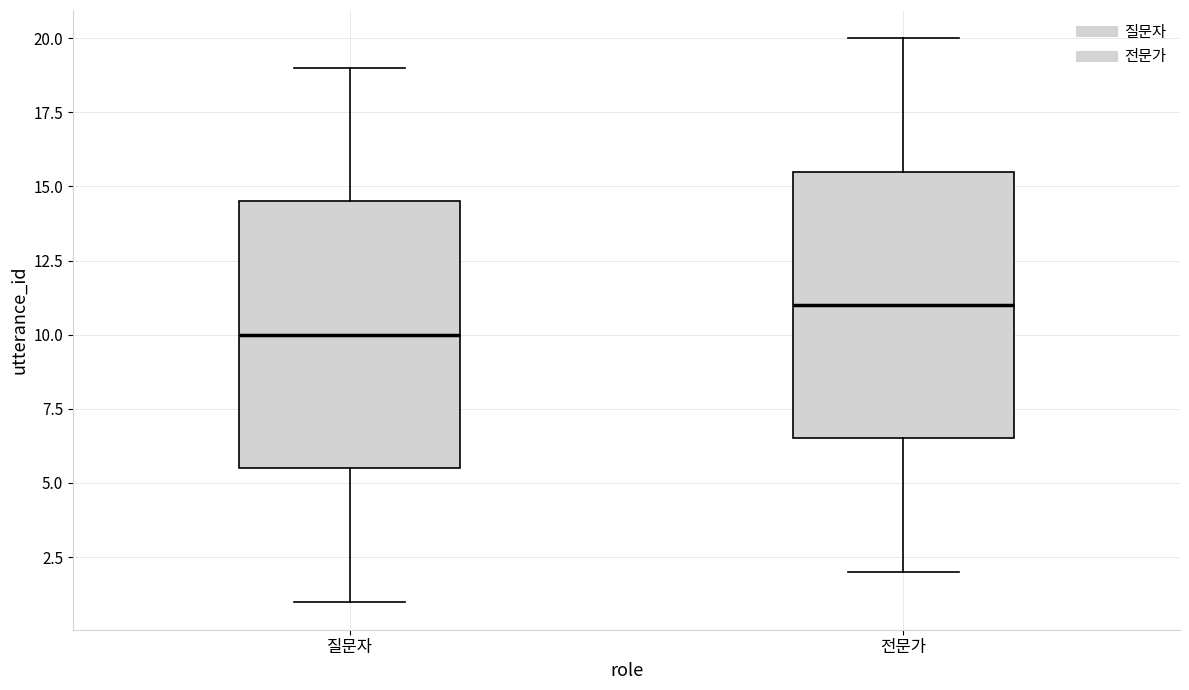

Where does the median line of the box for 질문자 sit on the y-axis? The values are not printed on the chart, so give them approximately, as read against the axis.

10.0